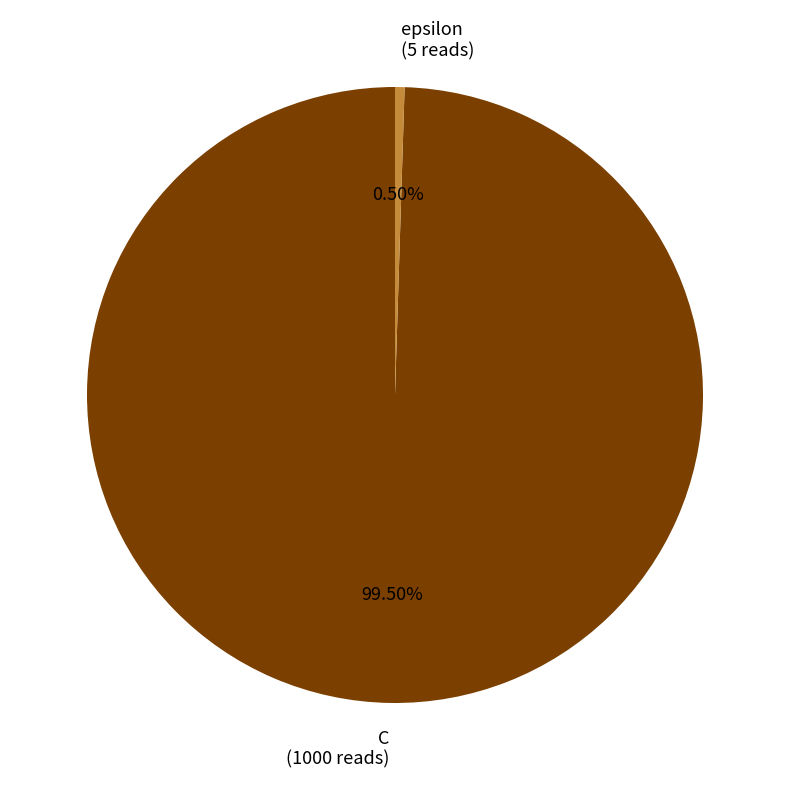

What is the smallest slice in the pie chart?

epsilon